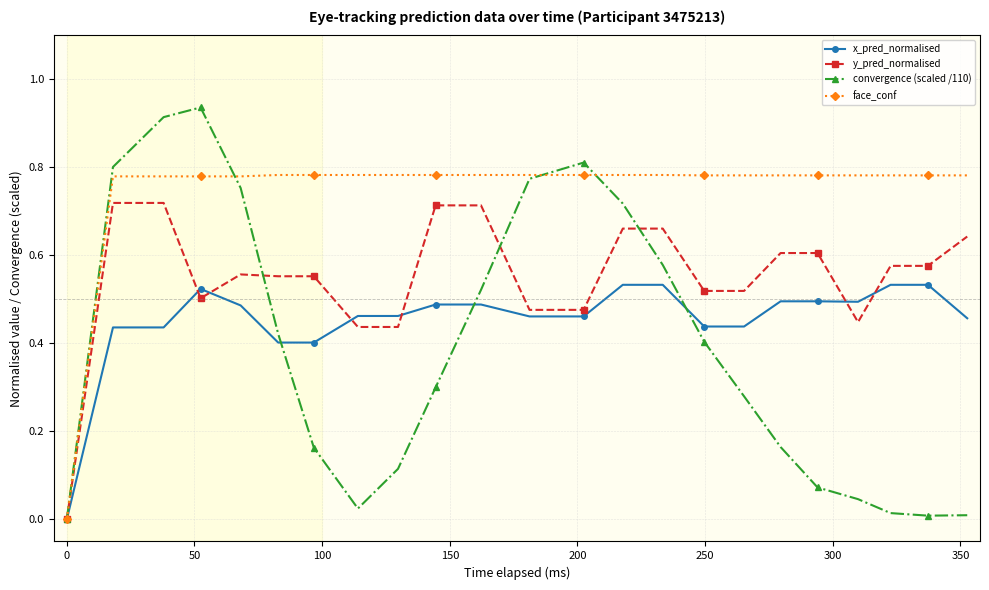

Which series has the largest total across all categories?

face_conf